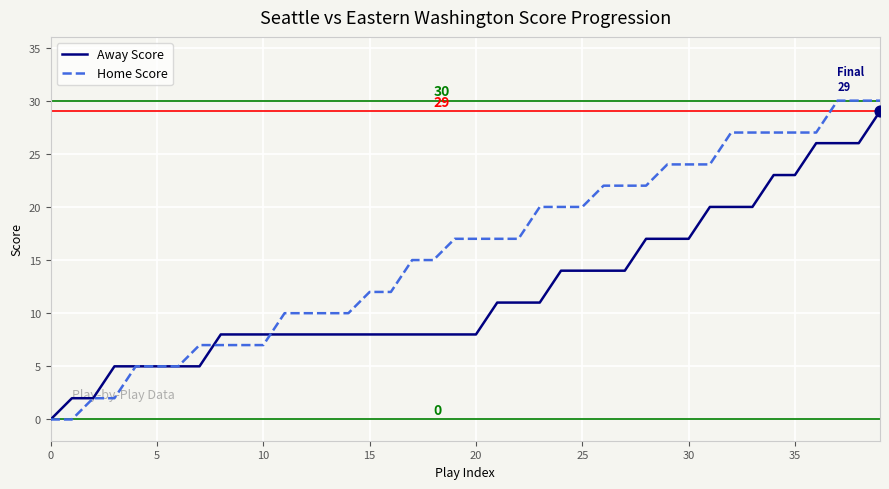

What are all the series names shown in the legend?

Away Score, Home Score